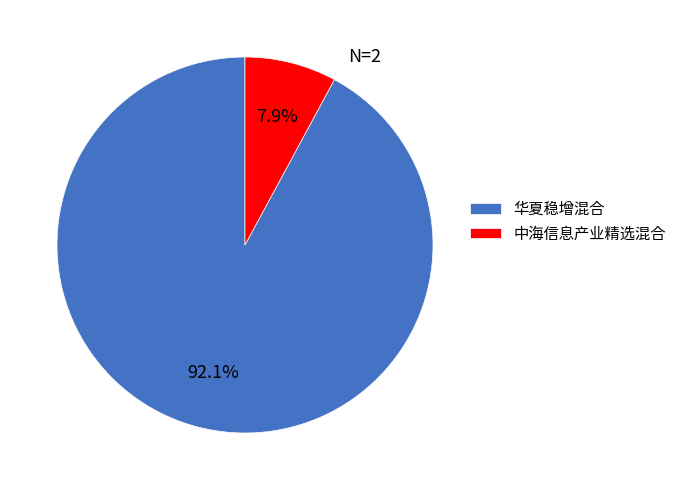

Rank the categories by value from highest to lowest.

华夏稳增混合, 中海信息产业精选混合